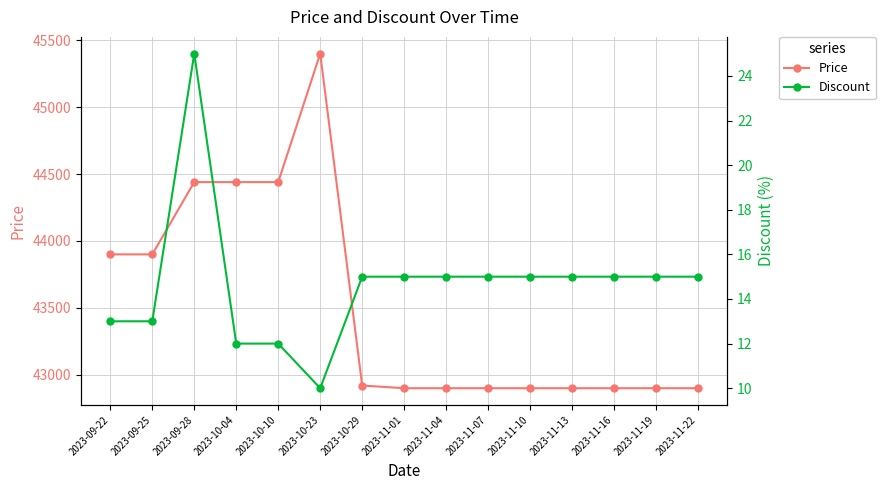

True or false: Price and Discount cross at least once.

False